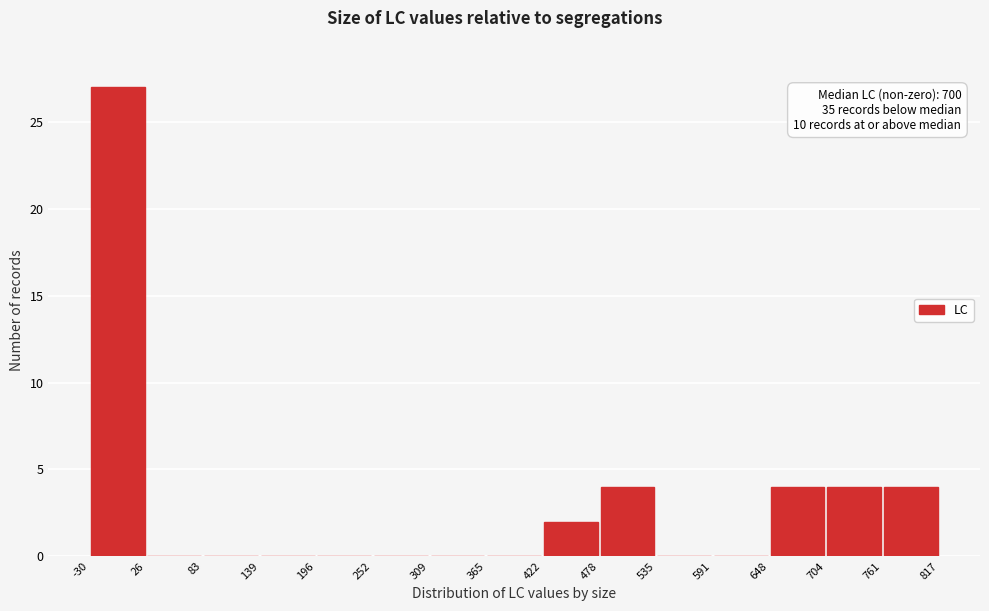

Over which range of the x-axis is the bar tallest?

-30 to 26